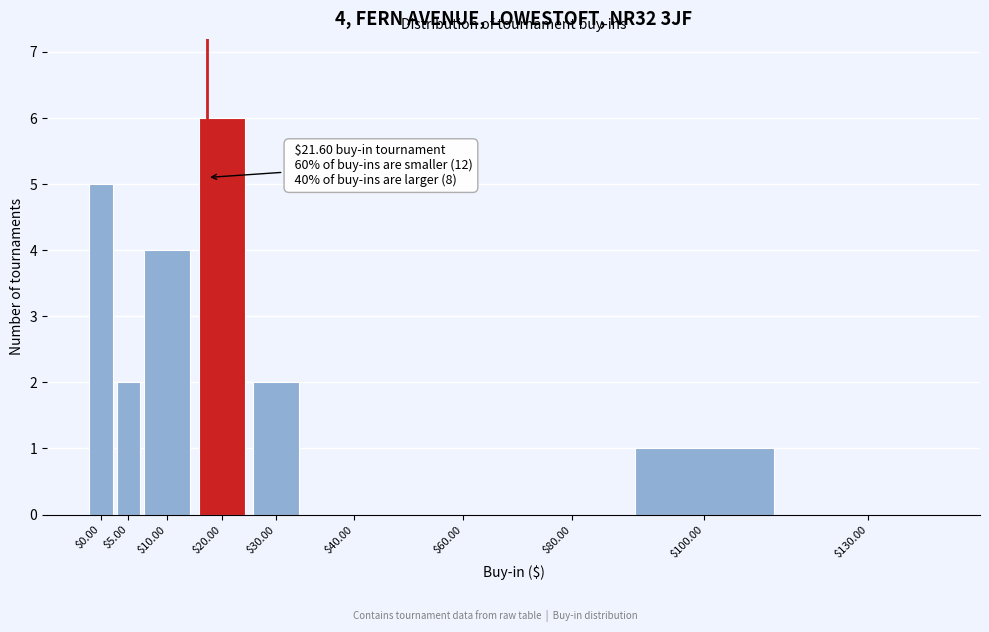

Which category has the highest value across all series?

$20.00